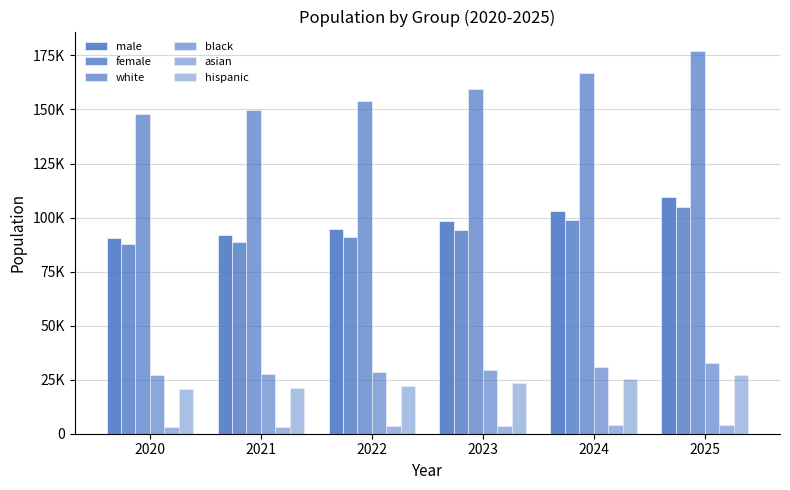

Are the bars grouped side by side (vs. stacked)?

Yes